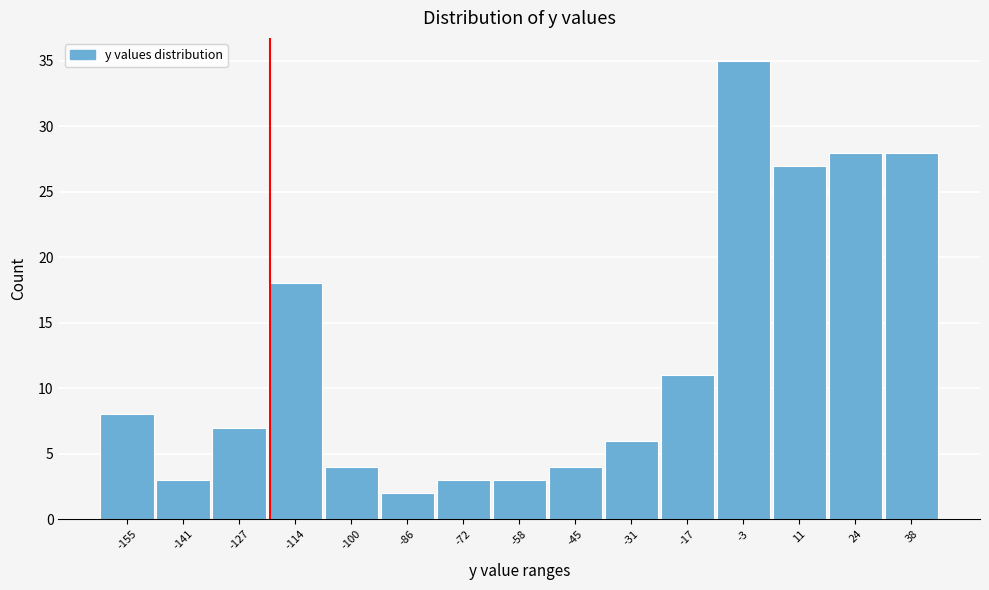

Reading right to left, extract all data points from this chart.

38=28	24=28	11=27	-3=35	-17=11	-31=6	-45=4	-58=3	-72=3	-86=2	-100=4	-114=18	-127=7	-141=3	-155=8